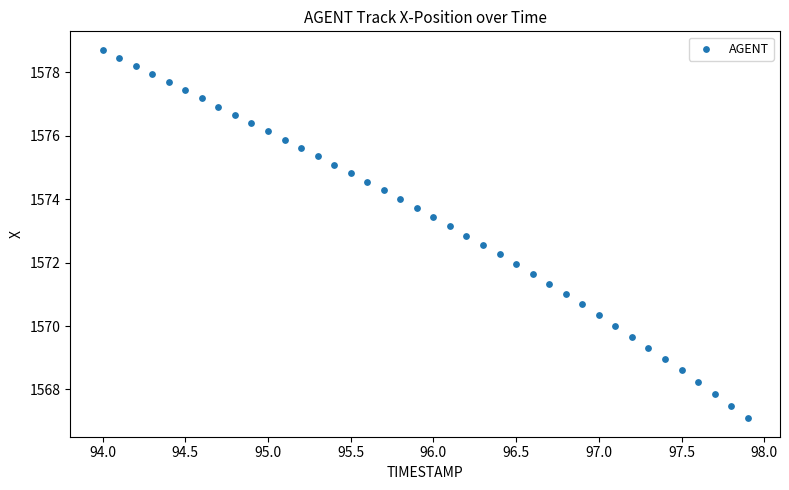

What is the range of X values (max minus min)?

3.9